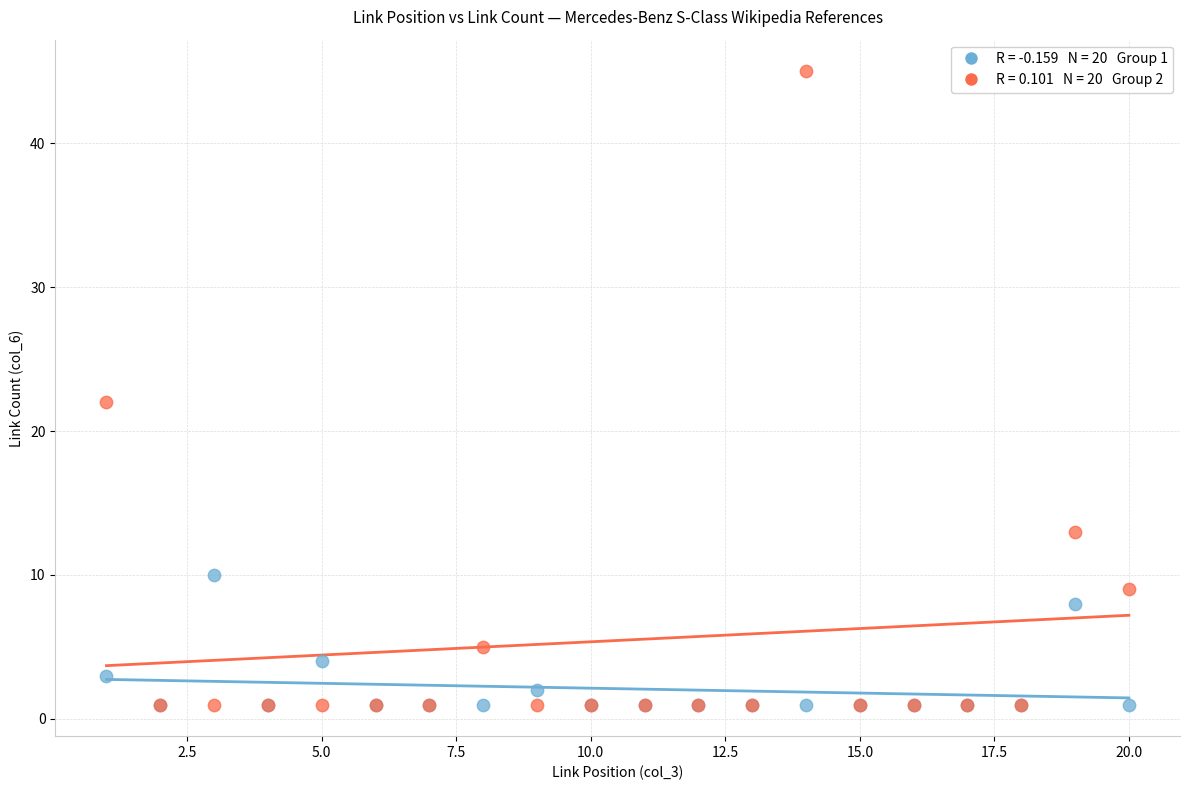

Across all series, what Y value is closest to 23?

22